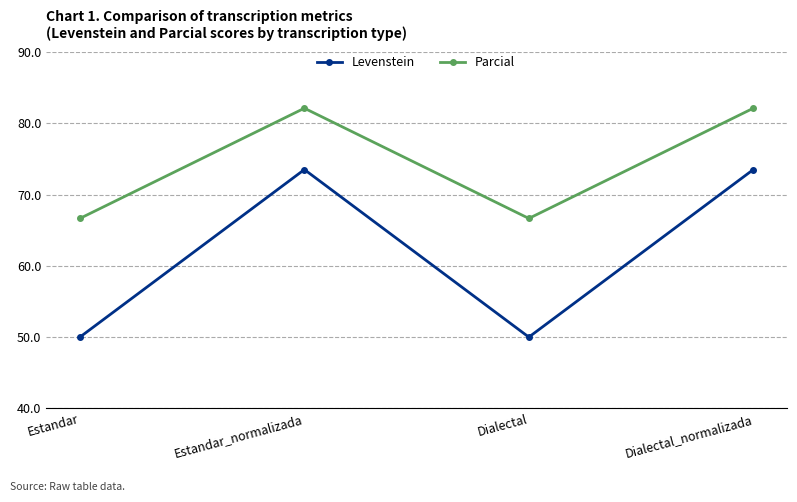

Reading left to right, extract all data points from this chart.

Levenstein: Estandar=50.0	Estandar_normalizada=73.5	Dialectal=50.0	Dialectal_normalizada=73.5
Parcial: Estandar=66.7	Estandar_normalizada=82.1	Dialectal=66.7	Dialectal_normalizada=82.1